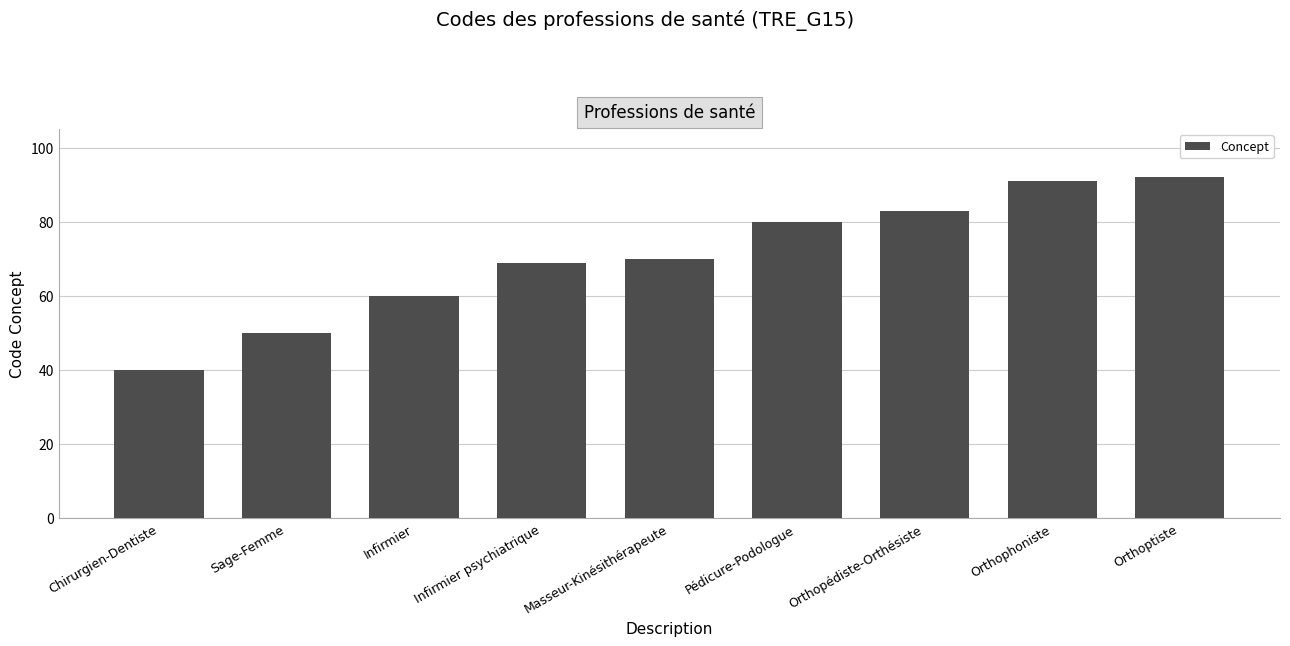

What is the label of the 6th bar from the left?

Pédicure-Podologue